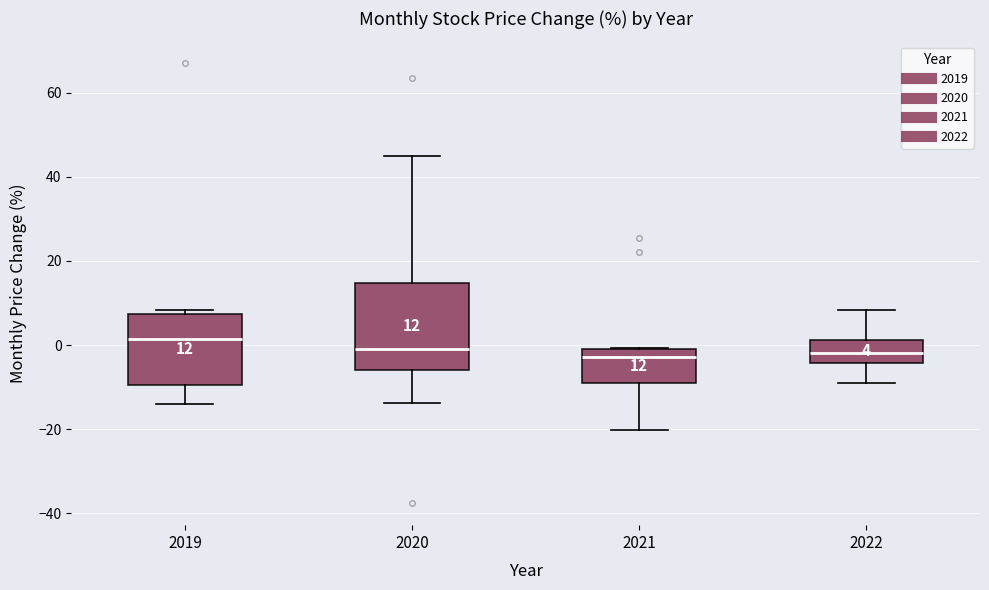

Which box is the tallest, from its lower edge to its upper edge?

2020